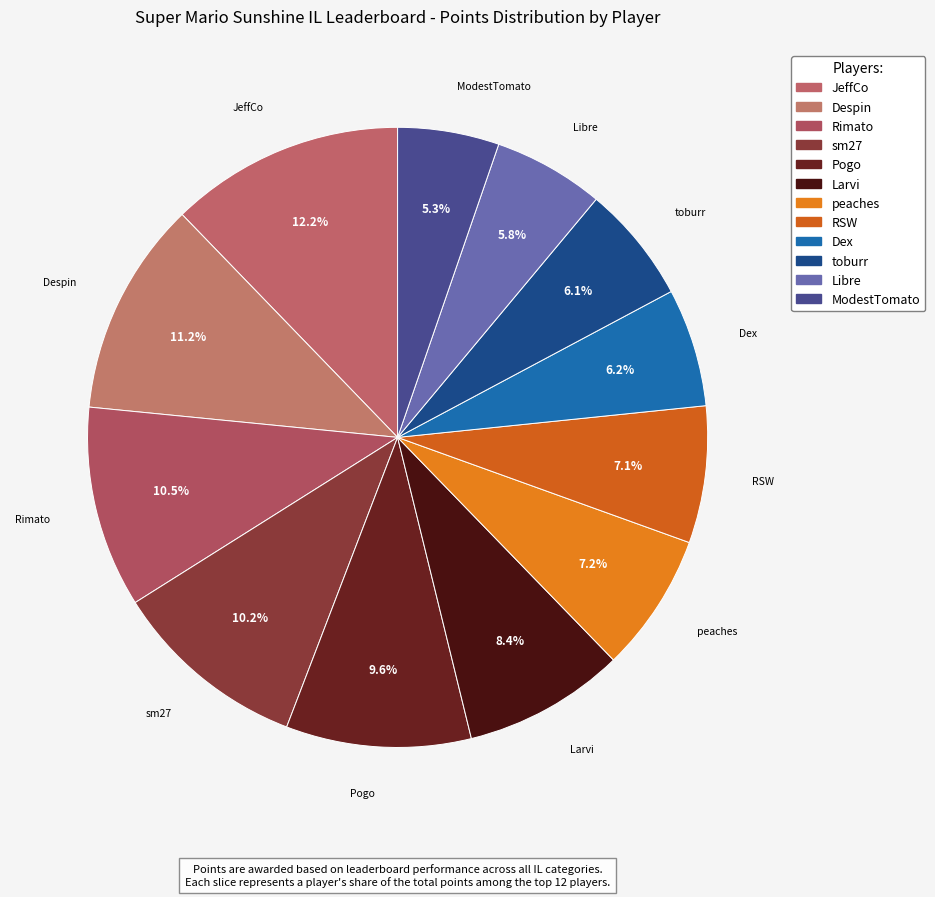

Rank the categories by value from lowest to highest.

ModestTomato, Libre, toburr, Dex, RSW, peaches, Larvi, Pogo, sm27, Rimato, Despin, JeffCo